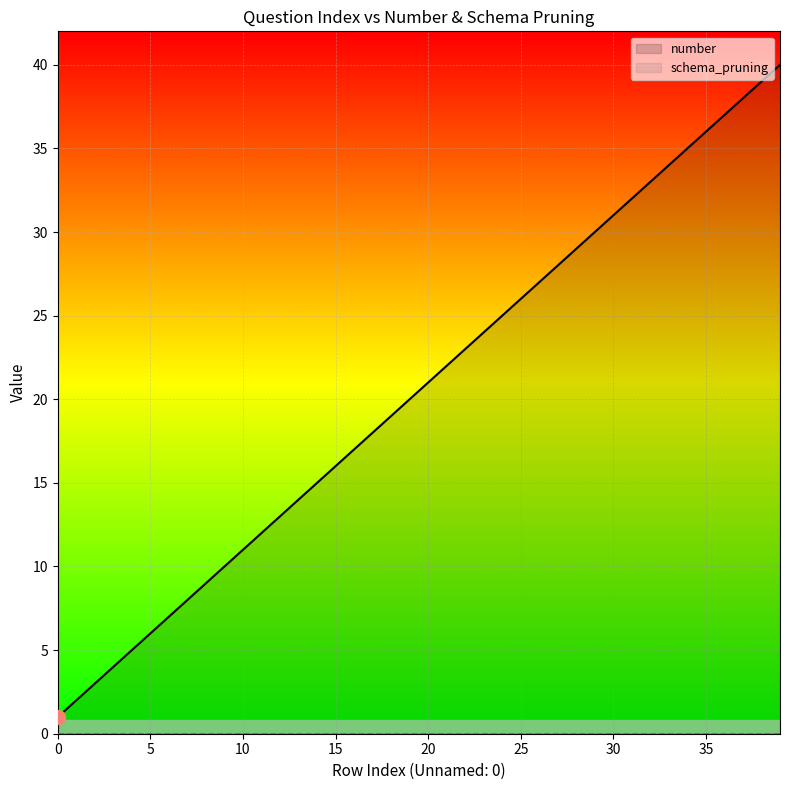

Which series has the largest range (max minus min)?

number